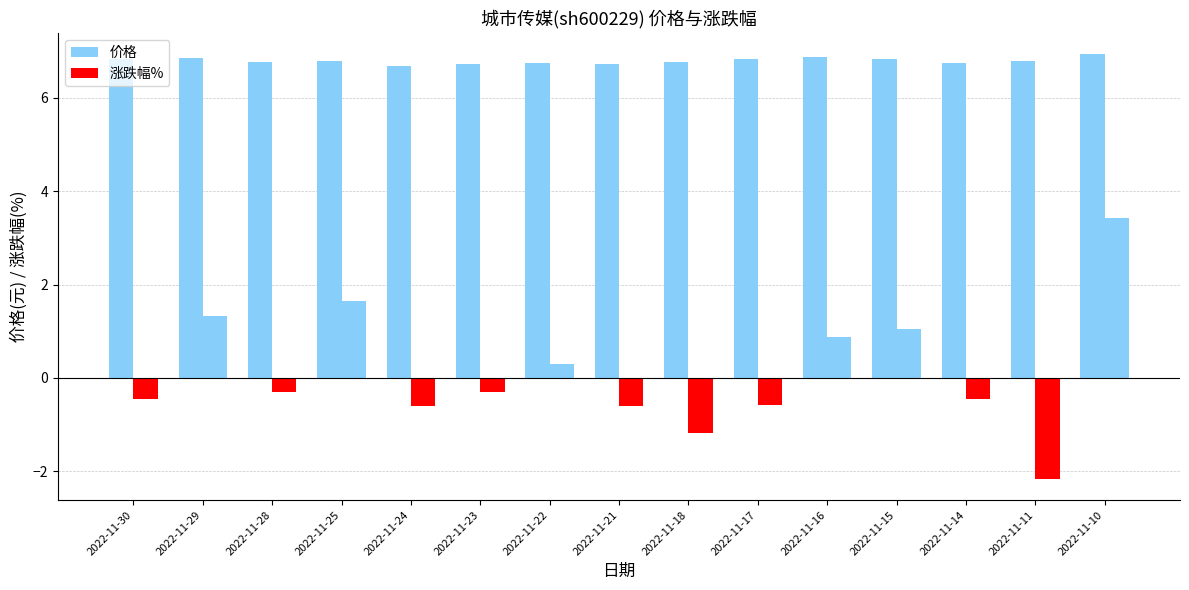

How many distinct data groups are displayed?

2